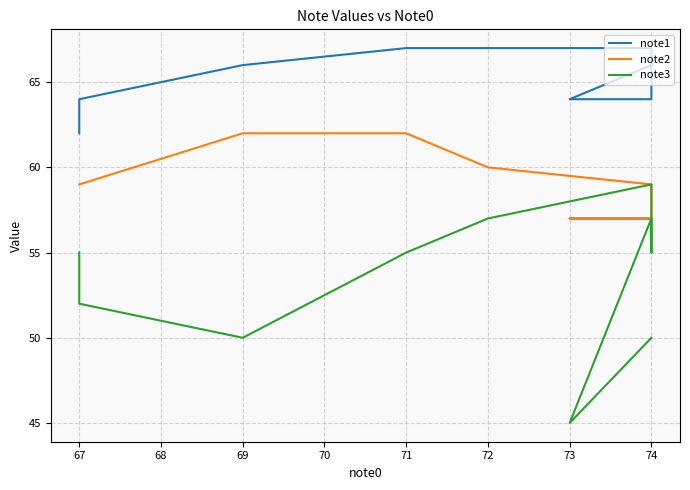

What is the sum of all note1 values?

2616